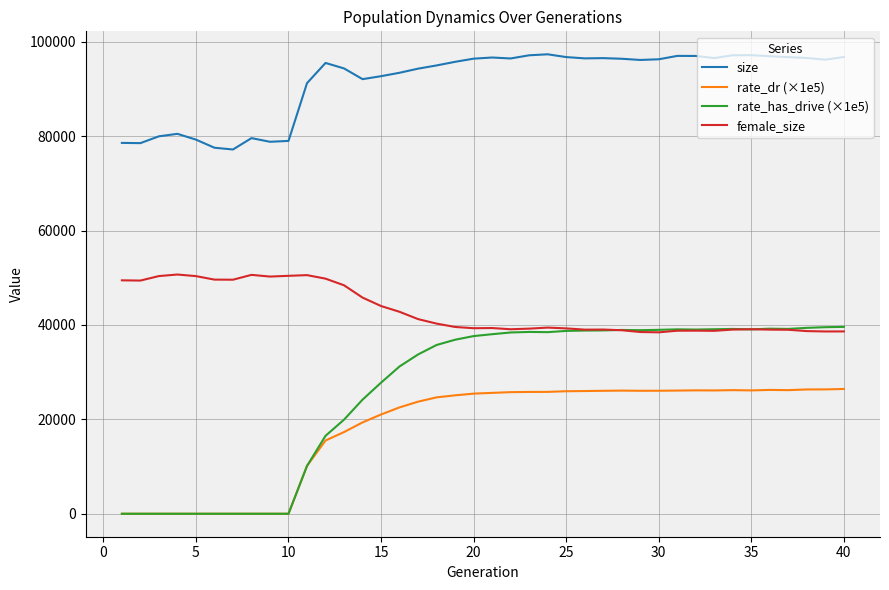

What is the maximum value shown in the chart?

97362.0